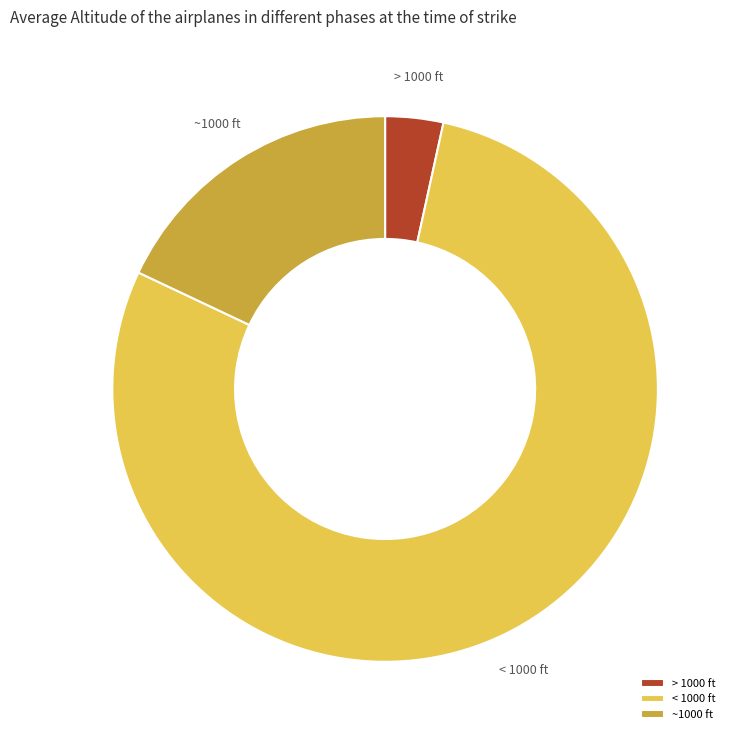

What is the largest slice in the pie chart?

< 1000 ft